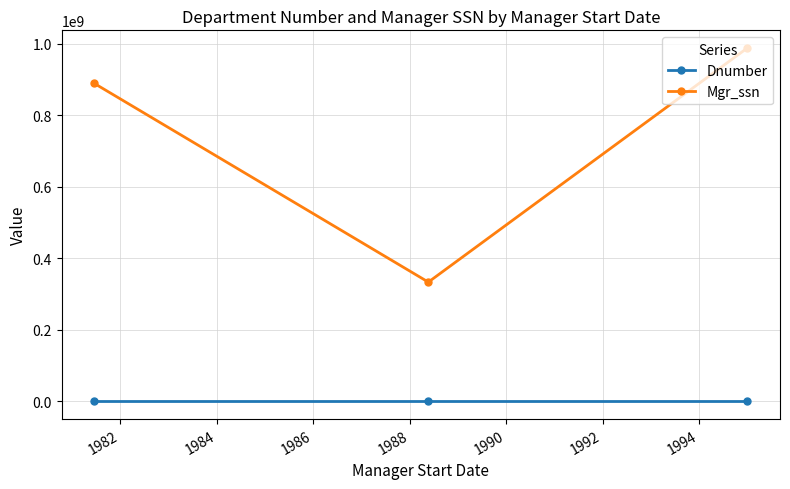

Which series has the widest spread of values?

Mgr_ssn